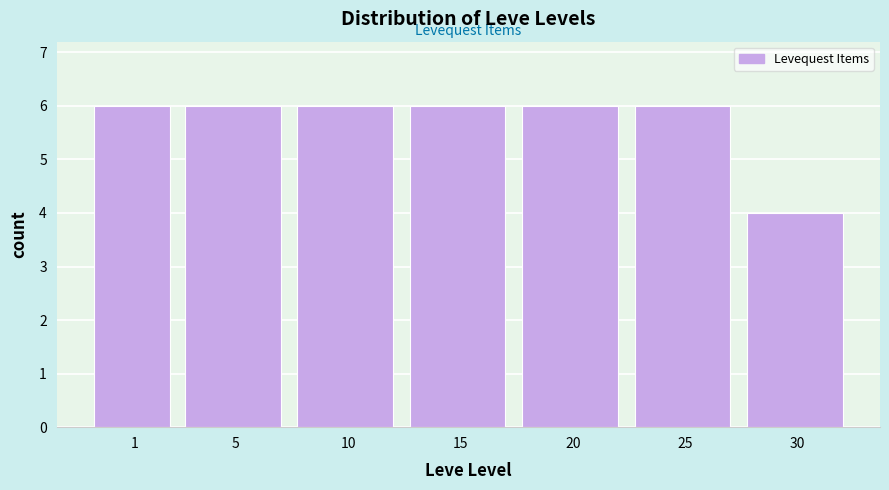

Reading left to right, extract all data points from this chart.

6	6	6	6	6	6	4